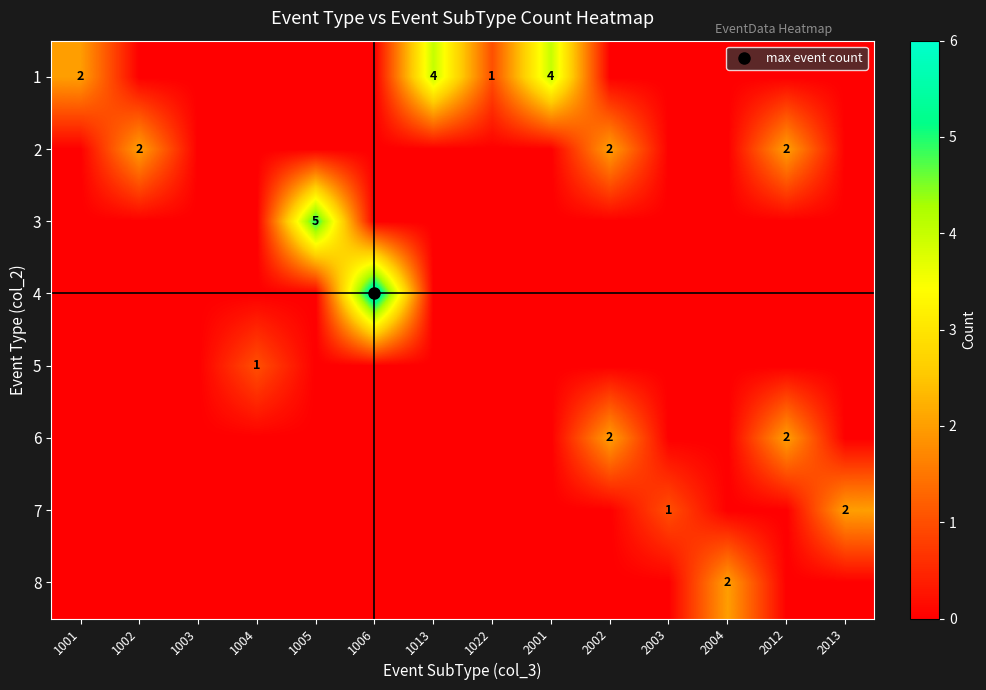

How many 5 values are between 0 and 1?

14